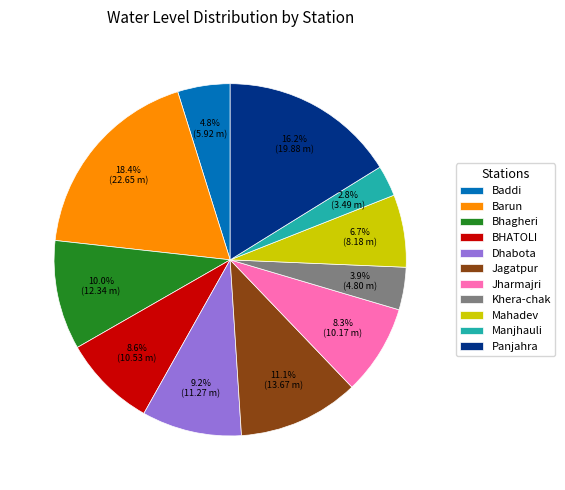

Which has a higher value, Baddi or Dhabota?

Dhabota